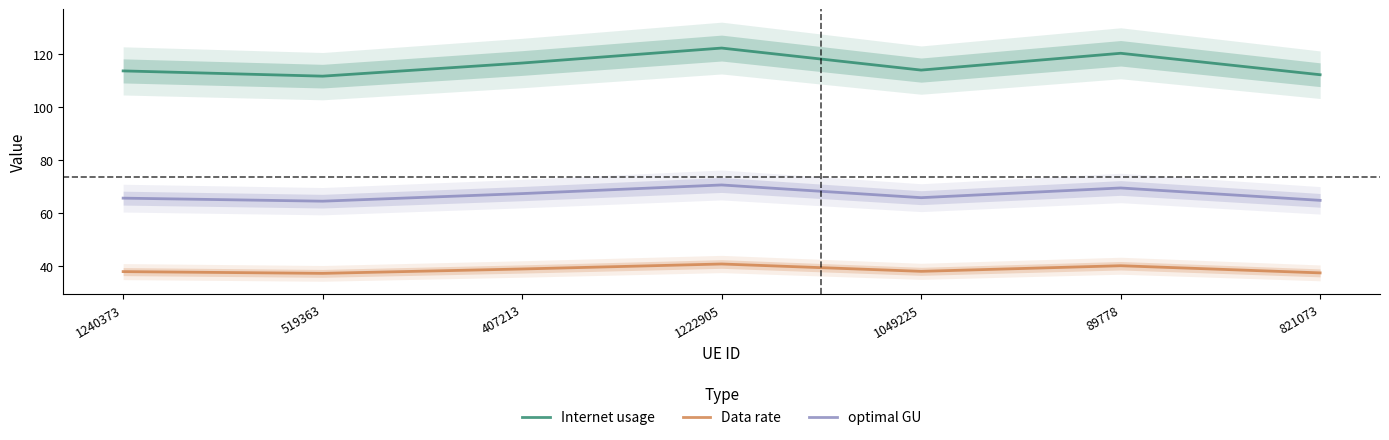

Where is Data rate nearest to the value 39?

407213